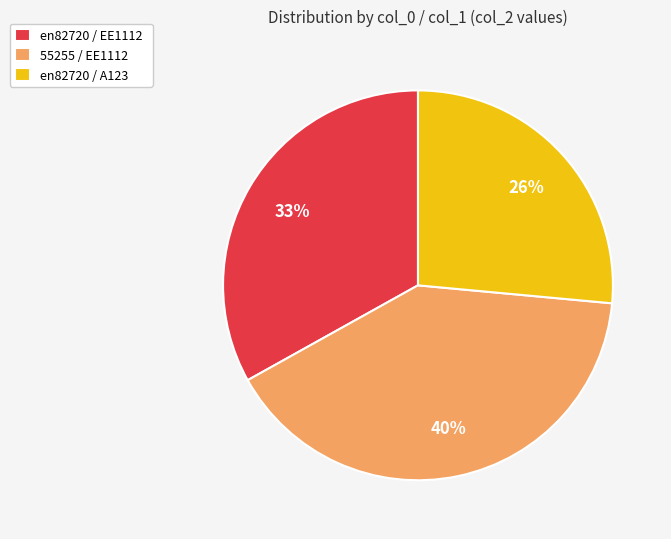

Which has a higher value, en82720 / EE1112 or 55255 / EE1112?

55255 / EE1112